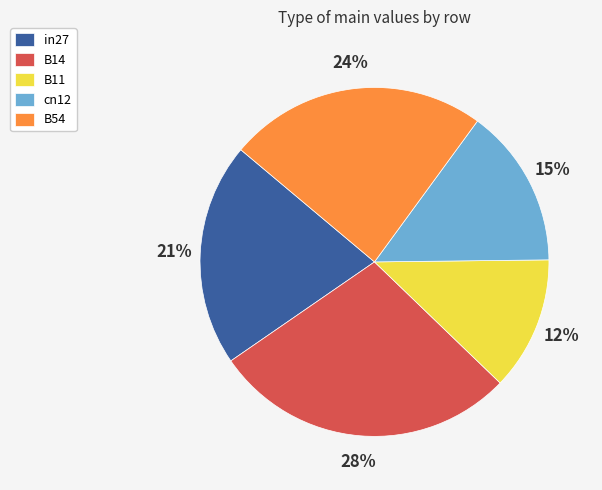

To the nearest percent, what percentage of the pie is B11?

12%